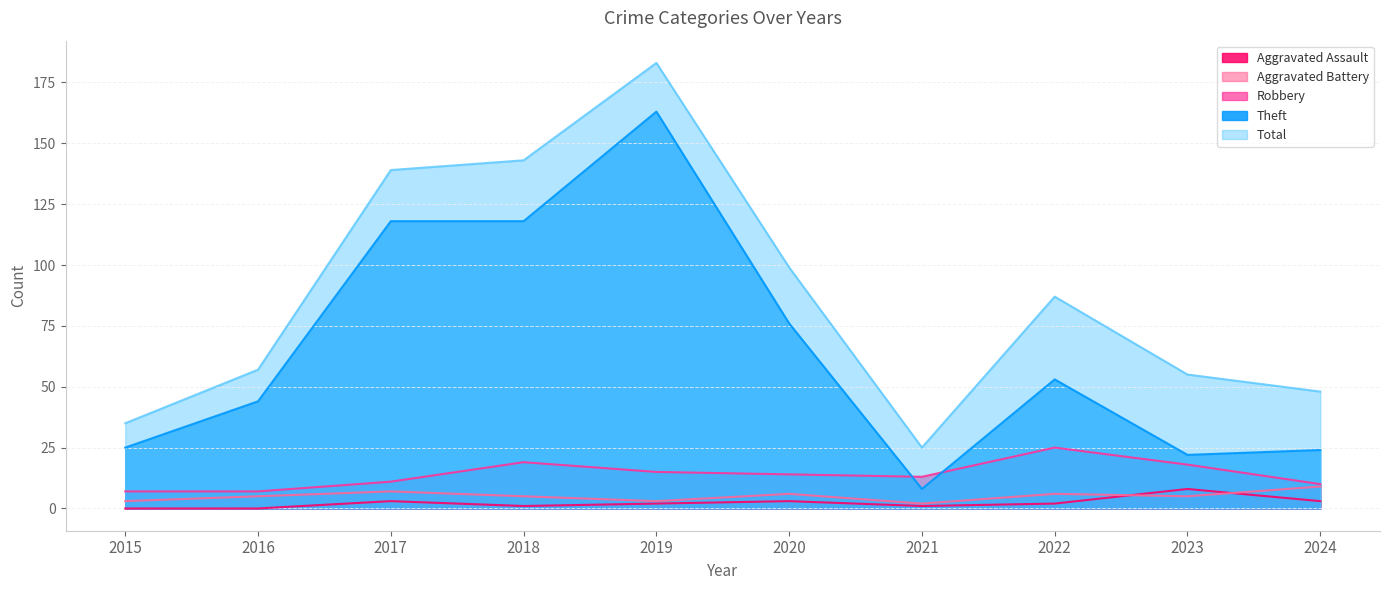

Between 2021 and 2016, which is larger?

2021